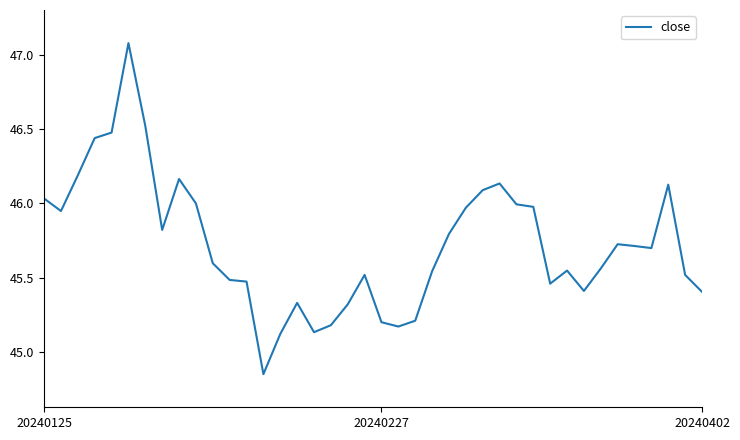

What is the difference between the maximum and minimum values?

2.2